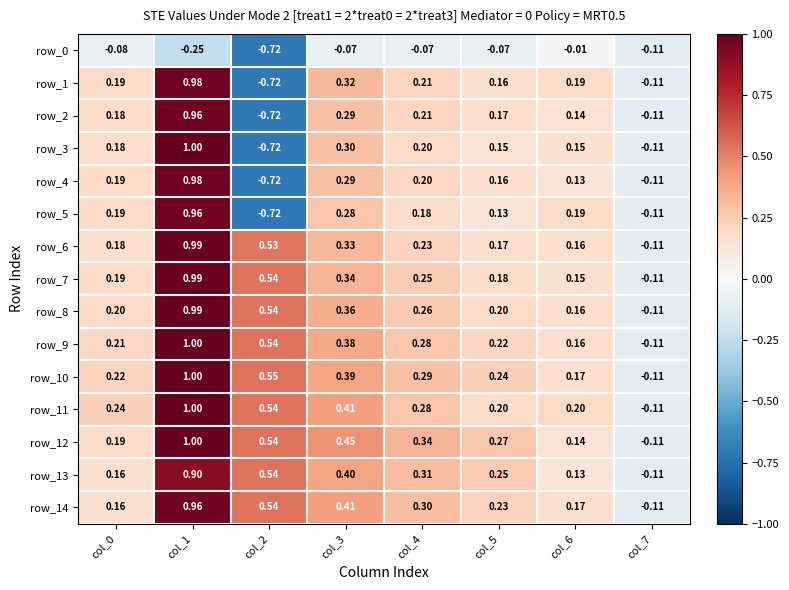

Is the value of row_7 at col_4 greater than the value of row_13 at col_1?

No